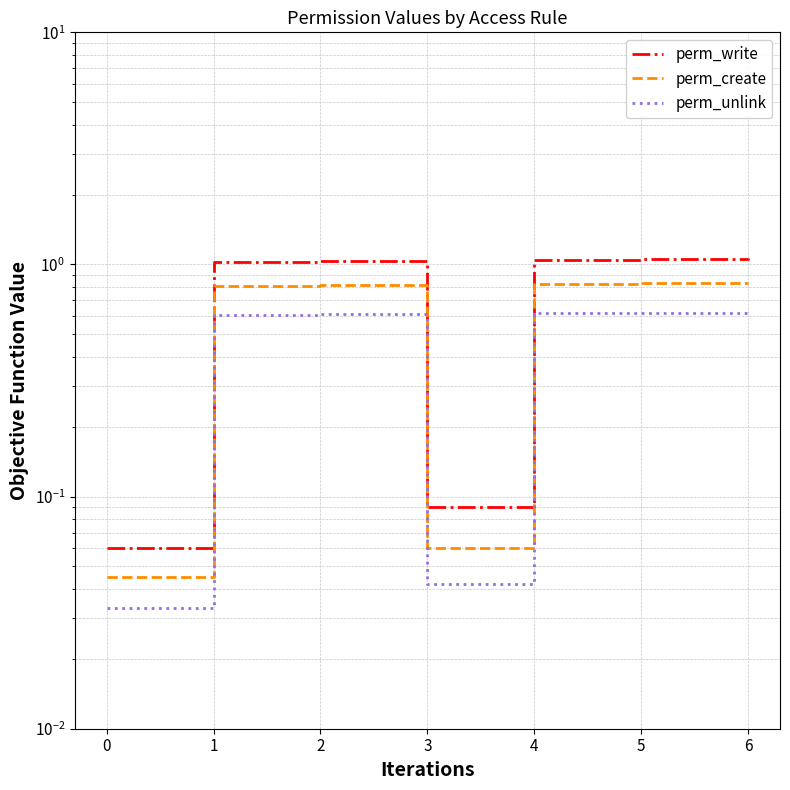

Between 0 and 3, which series saw the biggest shift?

perm_write